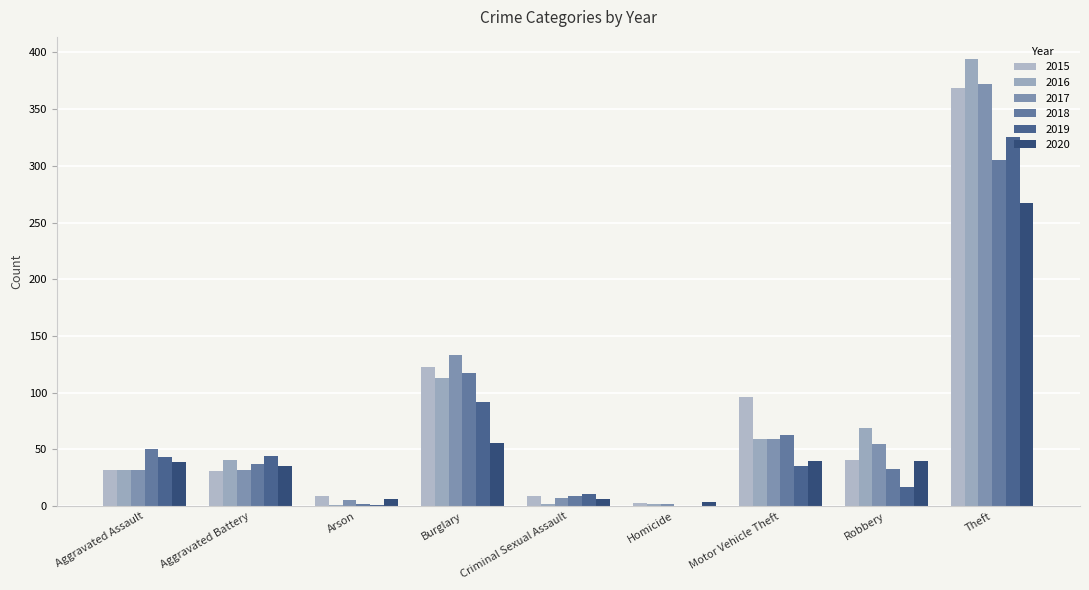

What is the sum of all 2016 values?

713